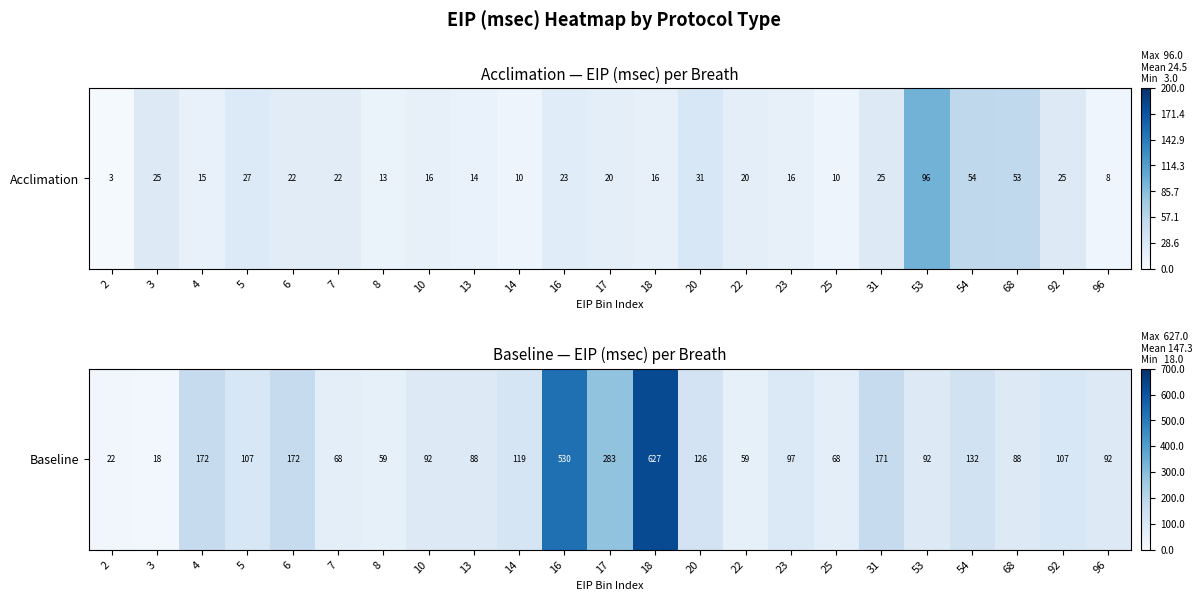

The chart shows a value of 88 at 68. True or false?

True